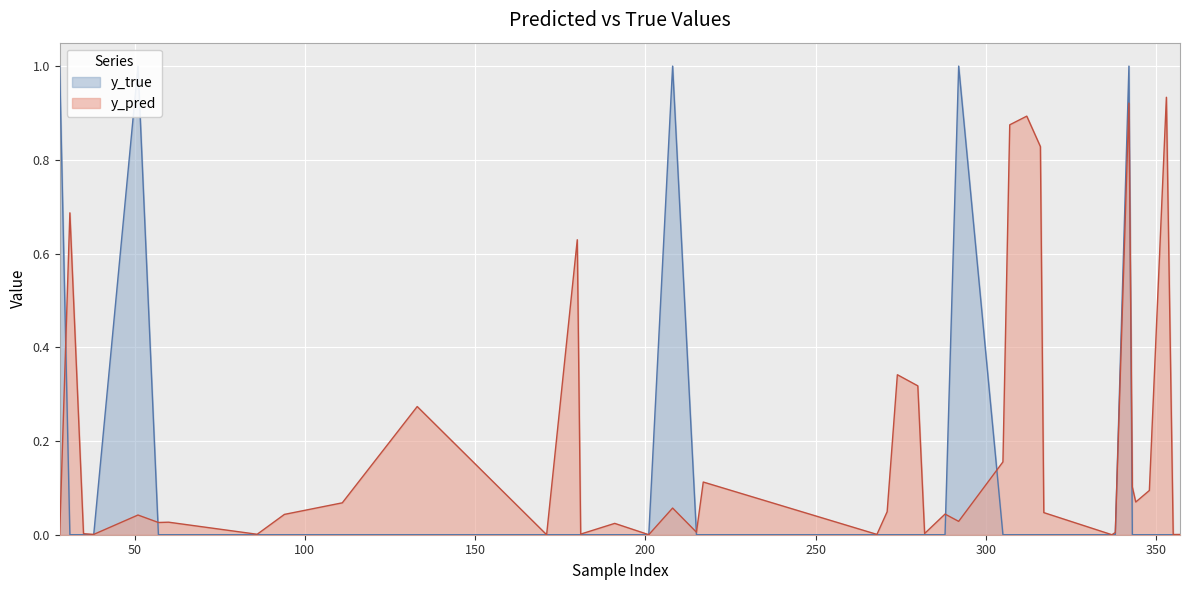

List the series in order of their peak value, lowest first.

y_pred, y_true